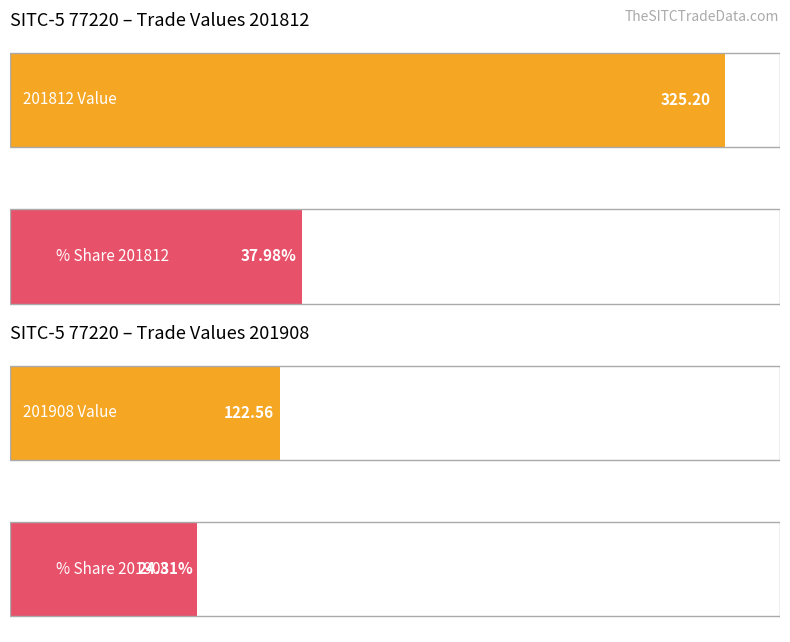

True or false: 201812 has a value of 20.4 at 77121.

False